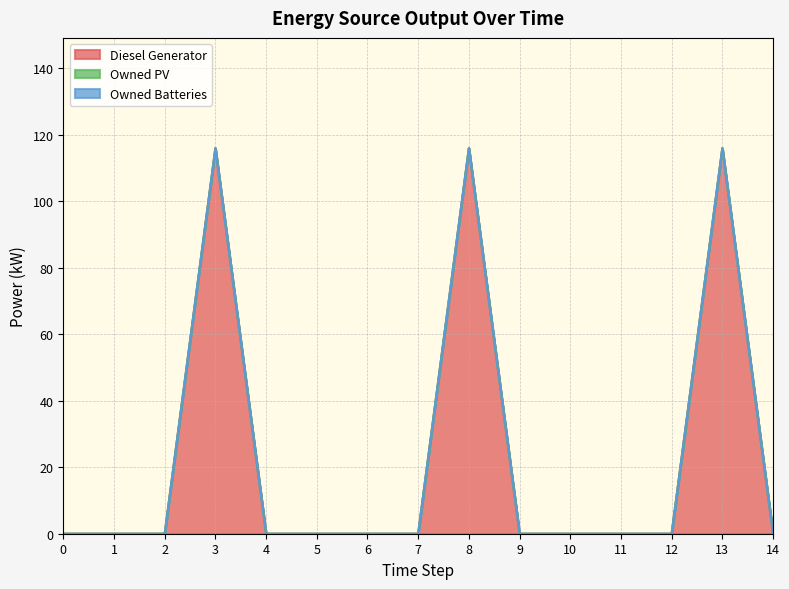

How many values in Diesel Generator are above zero?

3